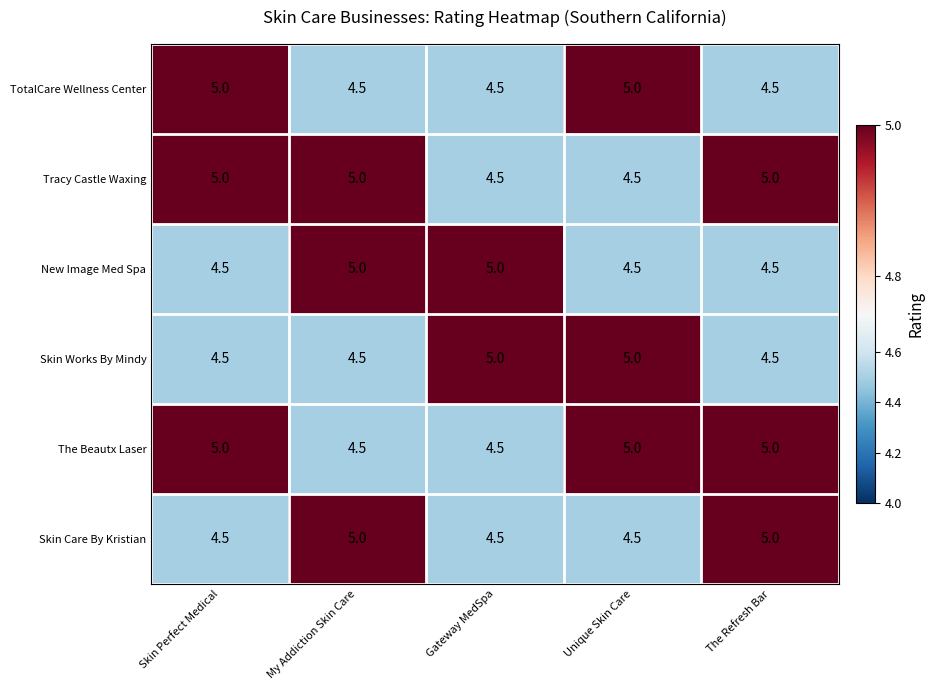

What is the difference between the maximum and minimum values in the Skin Works By Mindy series?

0.5